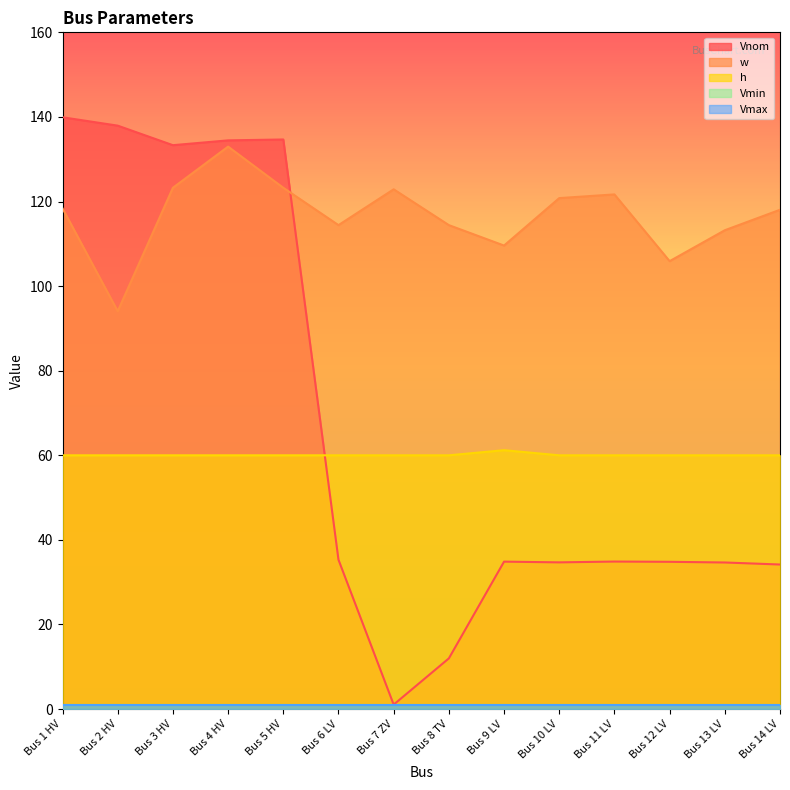

What is the sum of all Vnom values?

936.8